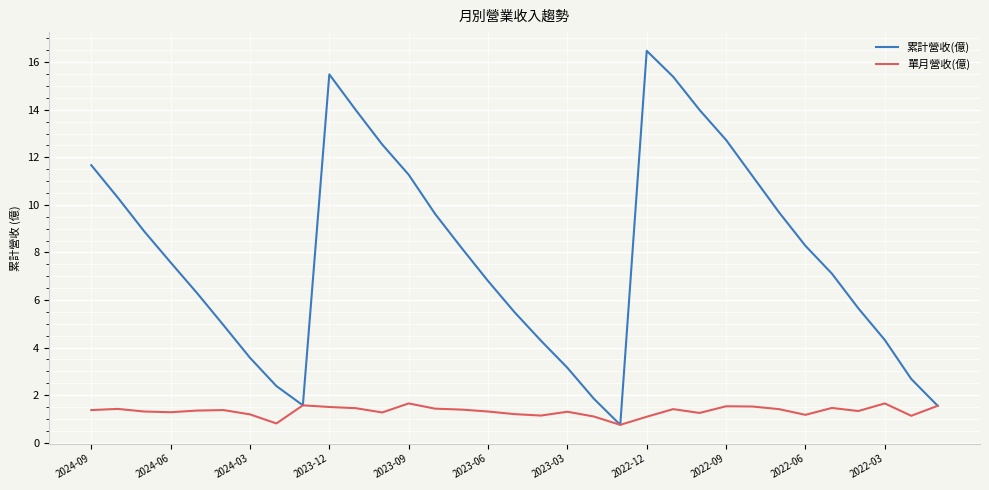

Which series has the largest total across all categories?

累計營收(億)